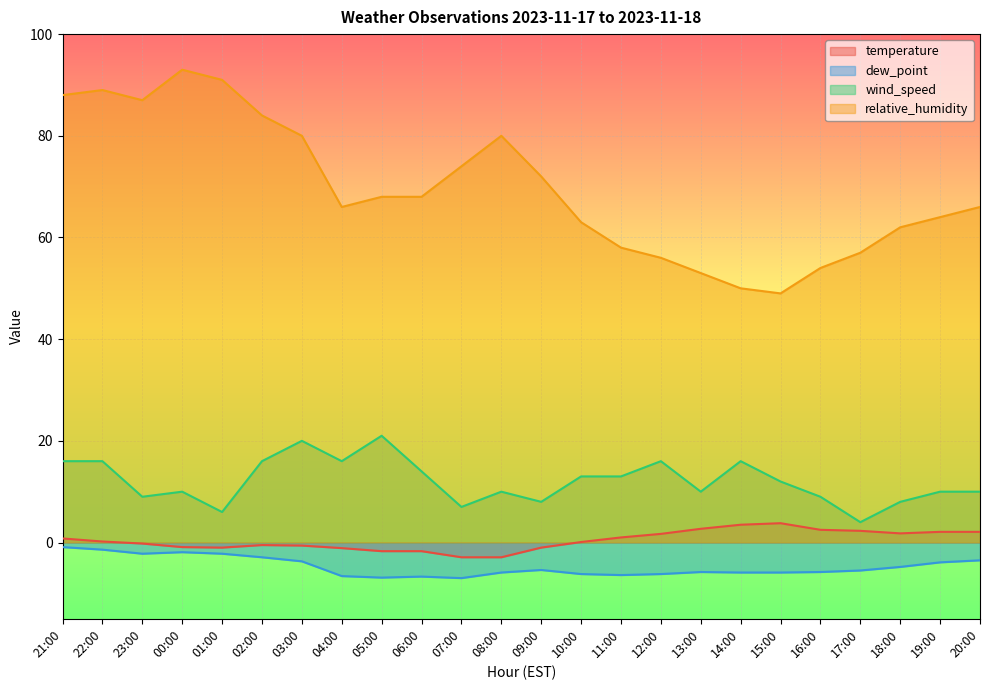

Is it true that dew_point equals -2.0 at 20:00?

False